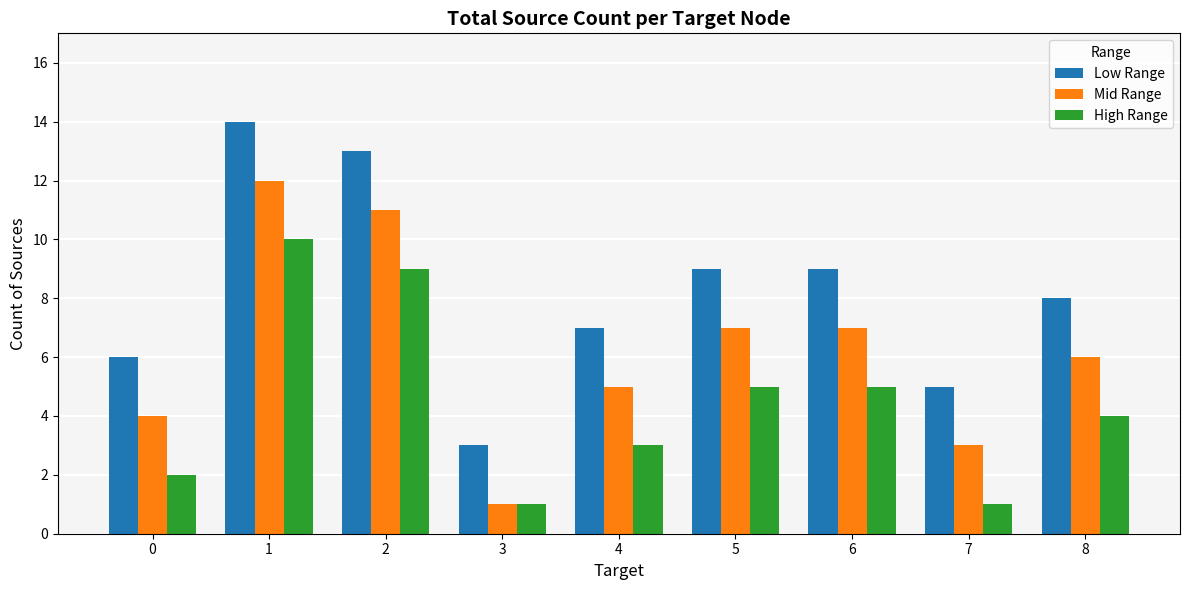

Reading left to right, list all the values displayed in this chart.

Low Range: 0=6	1=14	2=13	3=3	4=7	5=9	6=9	7=5	8=8
Mid Range: 0=4	1=12	2=11	3=1	4=5	5=7	6=7	7=3	8=6
High Range: 0=2	1=10	2=9	3=1	4=3	5=5	6=5	7=1	8=4